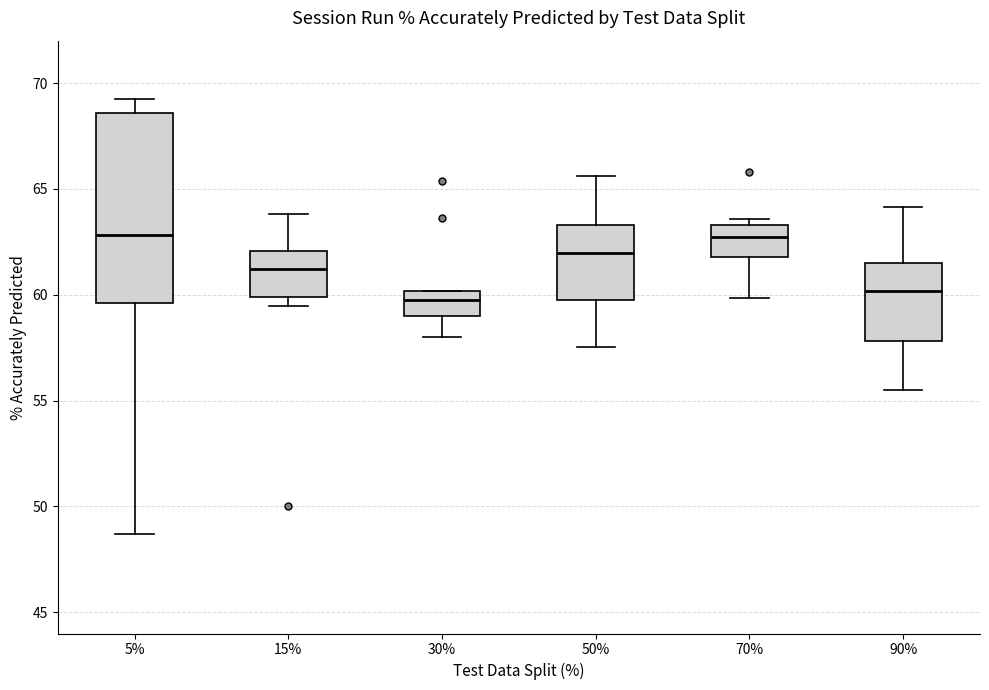

Comparing the boxes themselves (not the whiskers), which one is the tallest?

5%